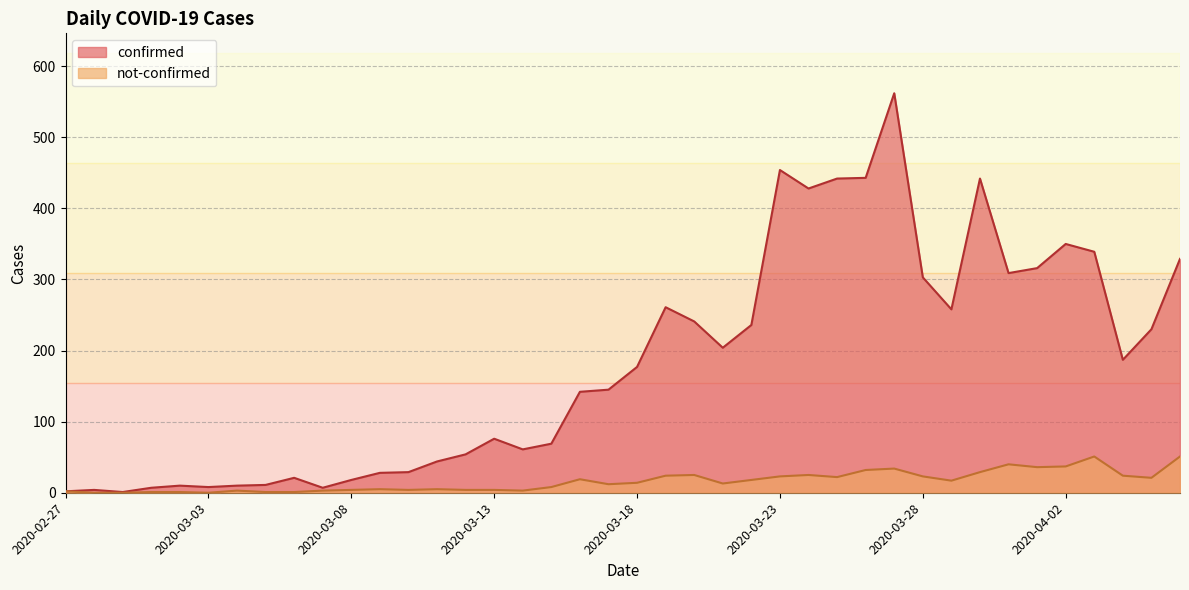

The value of not-confirmed at 2020-03-02 is 2. True or false?

False